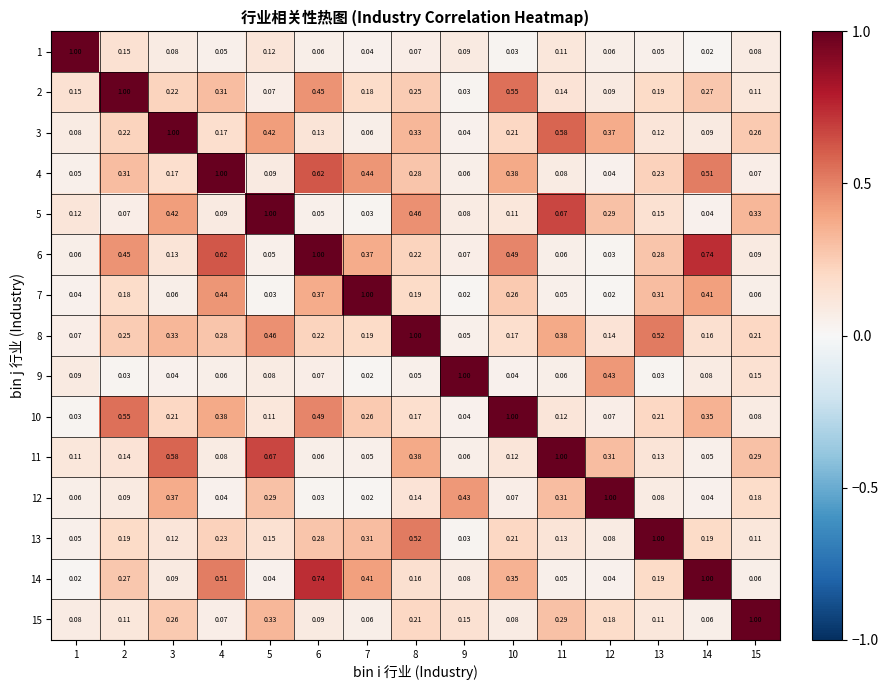

Is the value of 15 at 7 greater than the value of 5 at 2?

No